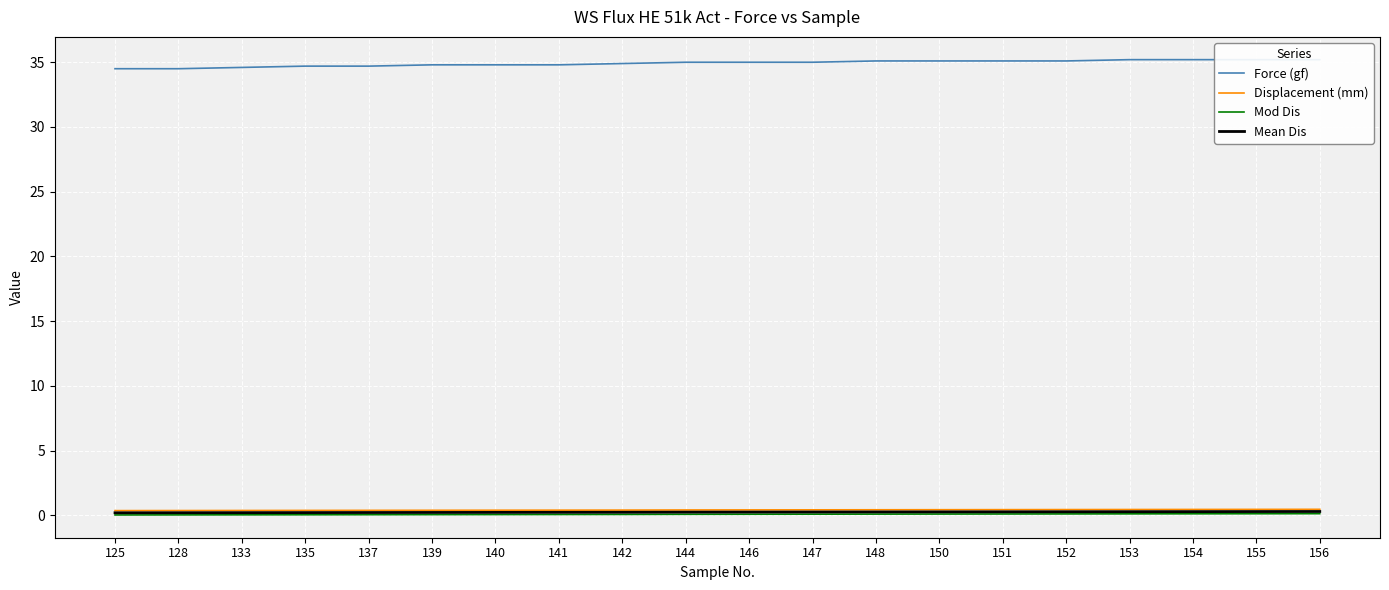

Between 142 and 133, which is larger?

142